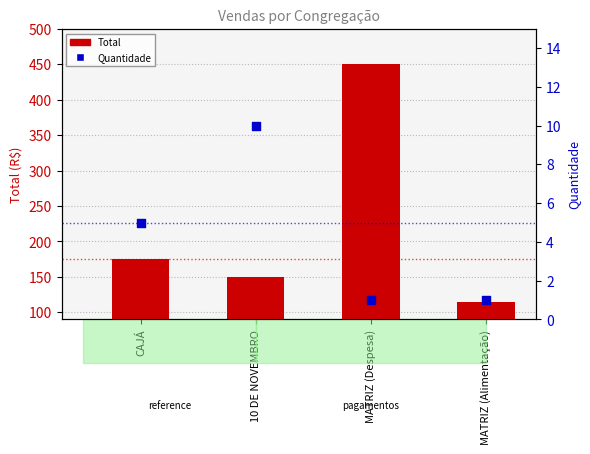

Which series contains the highest Y value?

Total